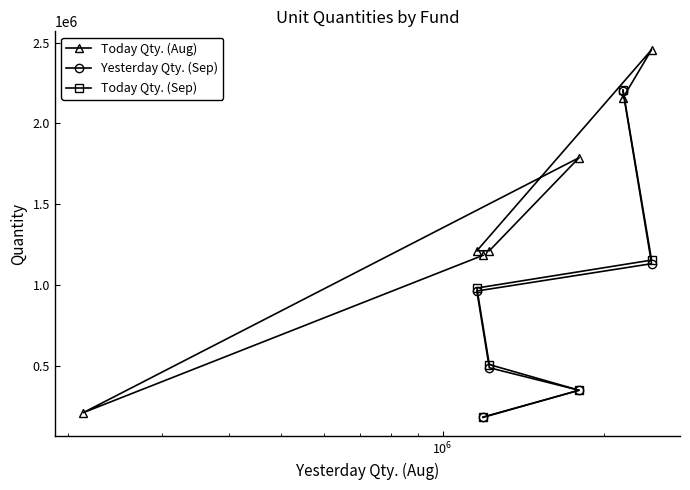

Count the number of values greater than 1213076.

3